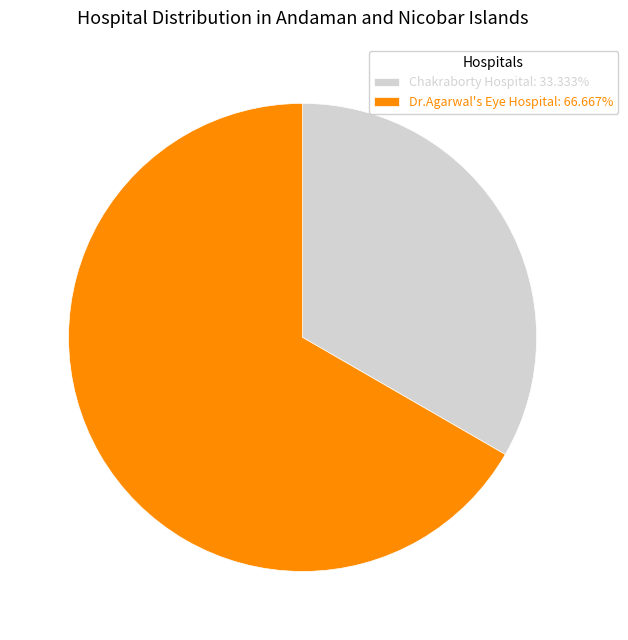

What is the majority slice?

Dr.Agarwal's Eye Hospital